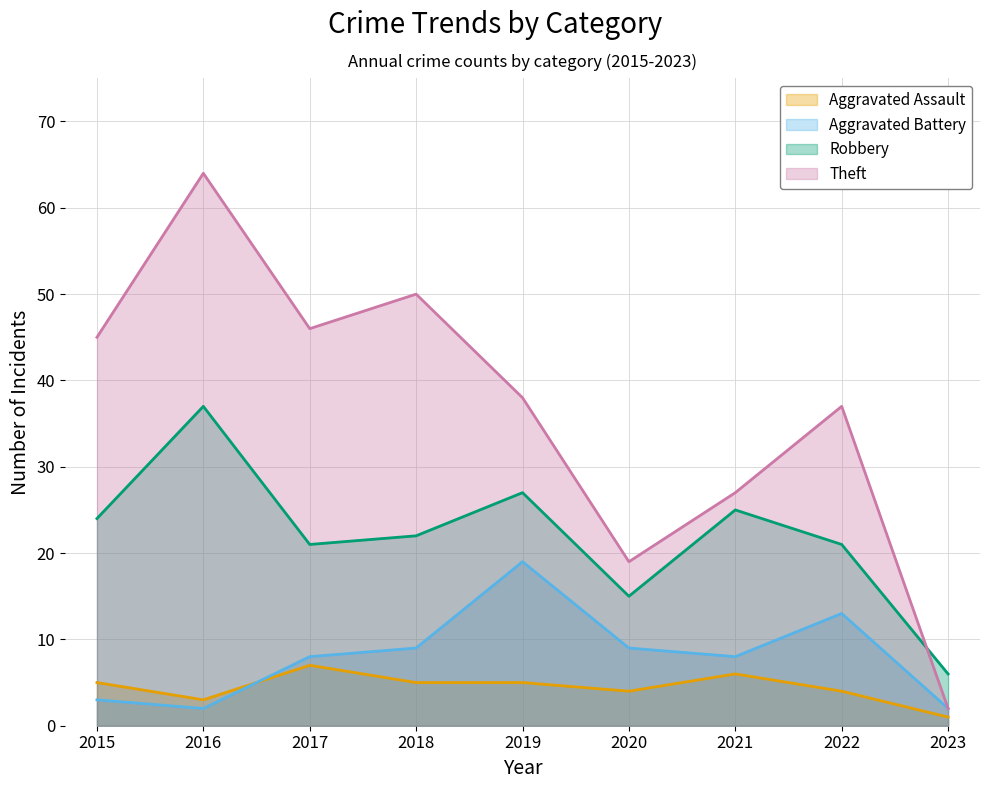

What is the minimum value shown in the chart?

1